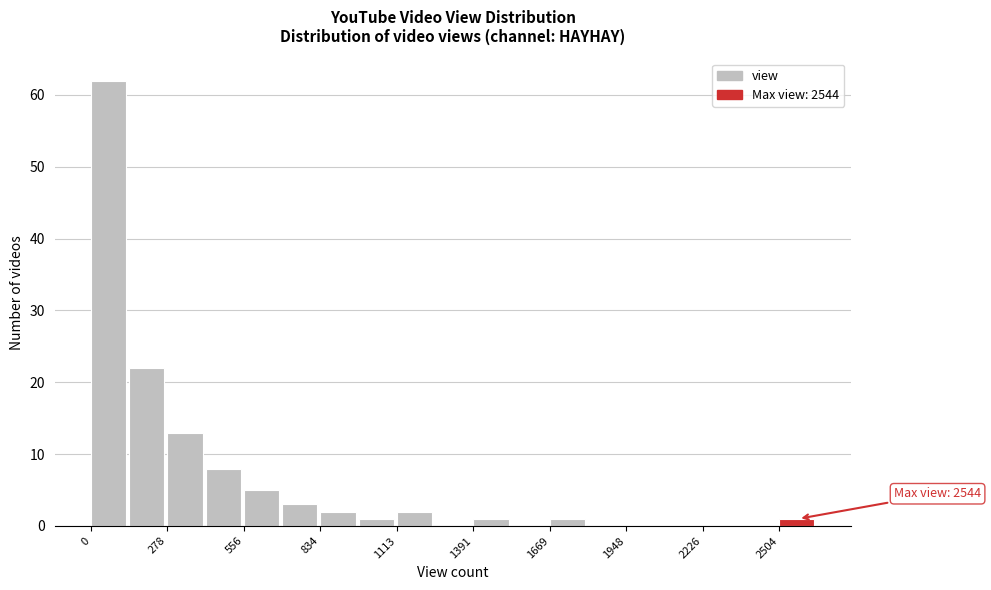

Read against the x-axis, roughly where is the centre of the tallest bar?

50